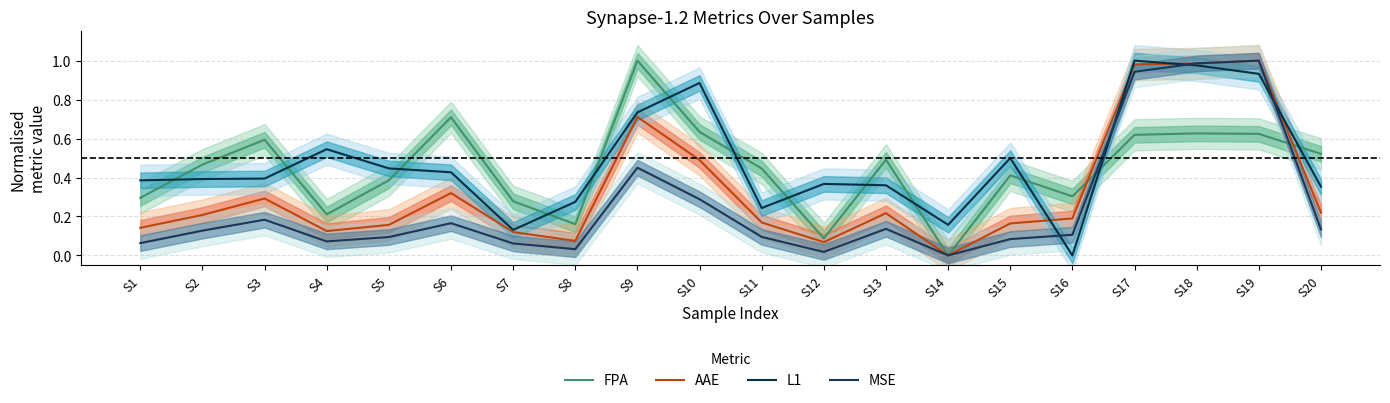

The FPA series shows 0.8 at S2. True or false?

False